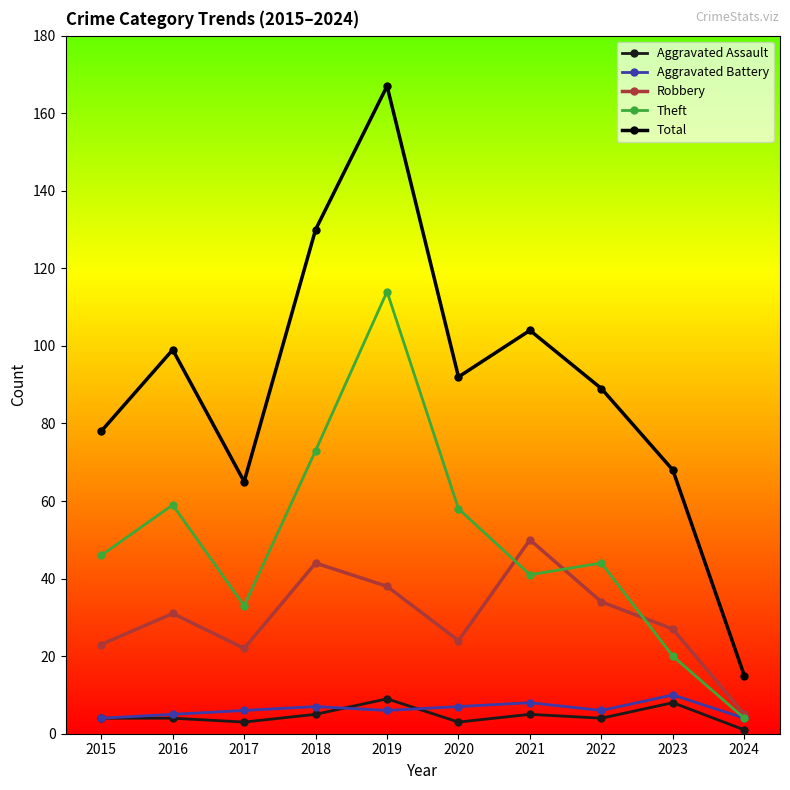

What is the approximate value of Aggravated Battery at 2015?

4